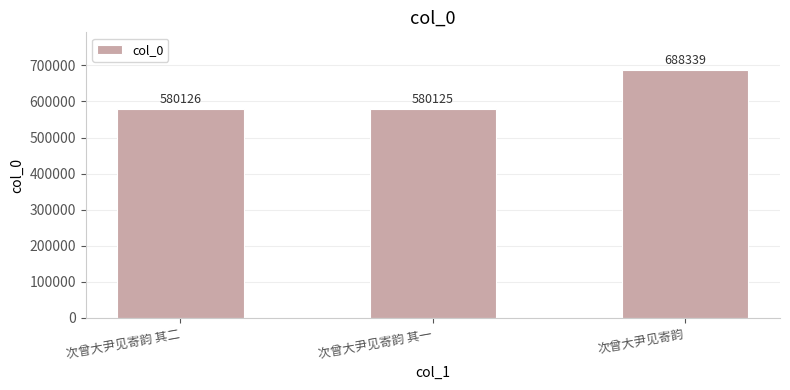

Count the number of data series in this chart.

1